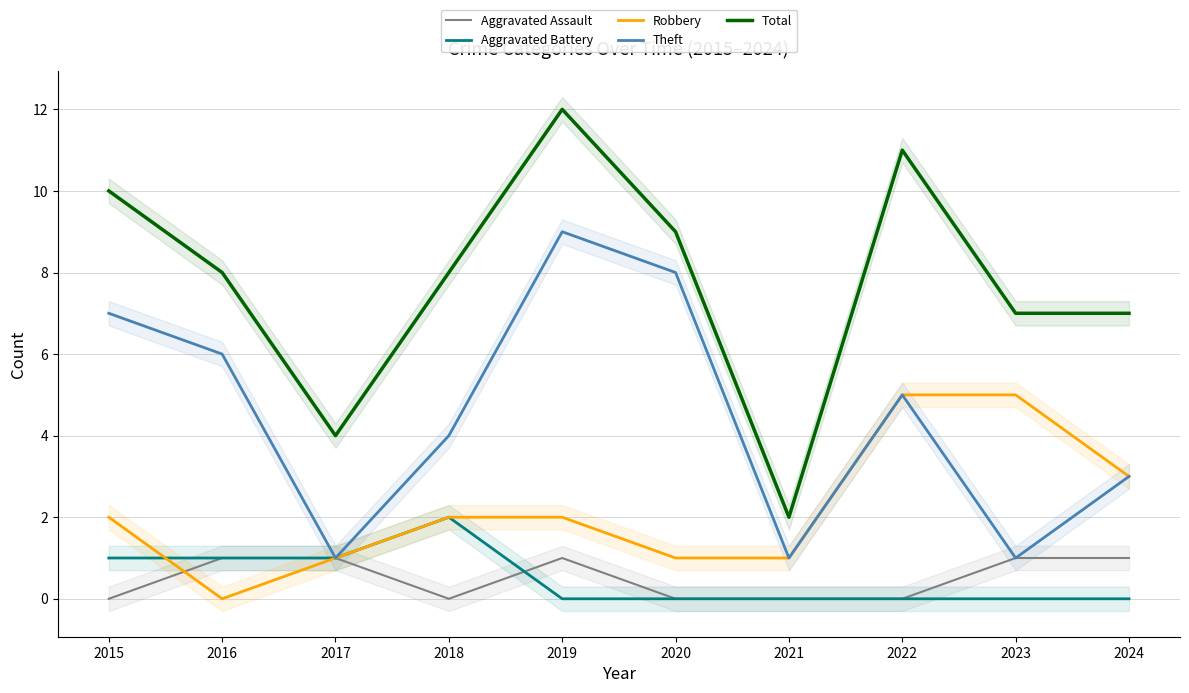

What are all the series names shown in the legend?

Aggravated Assault, Aggravated Battery, Robbery, Theft, Total